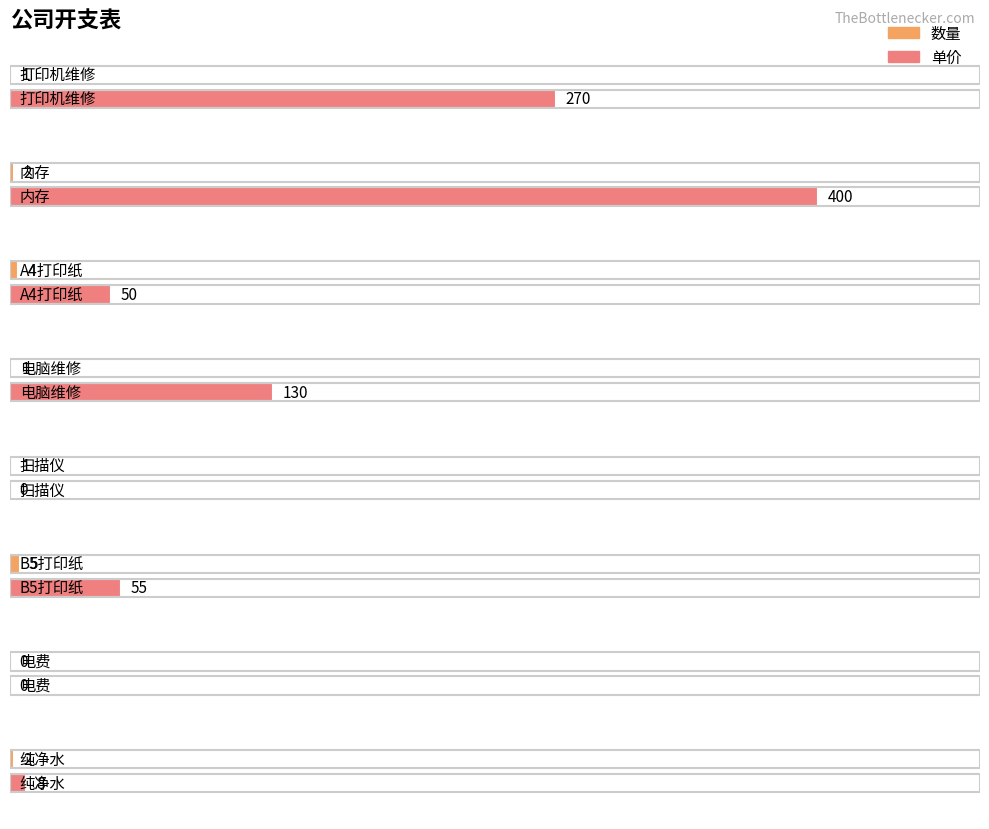

At which label does 数量 first exceed 2?

A4打印纸